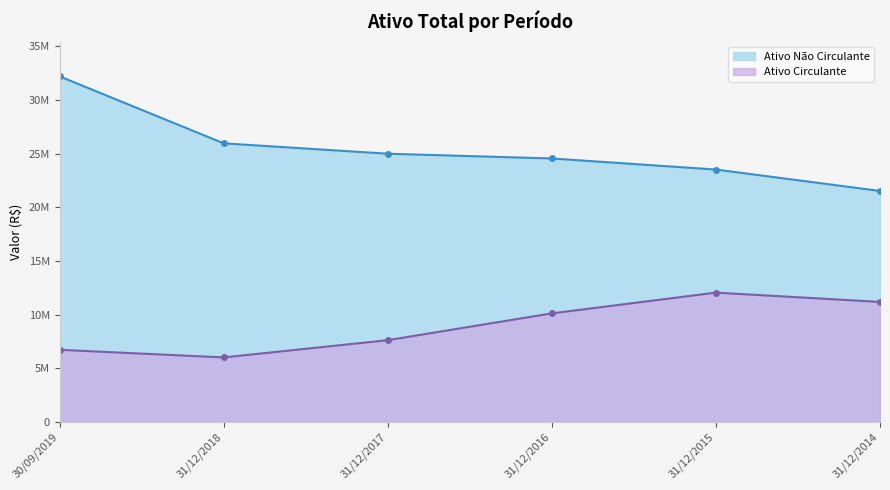

At which category is the sum across all series the highest?

30/09/2019